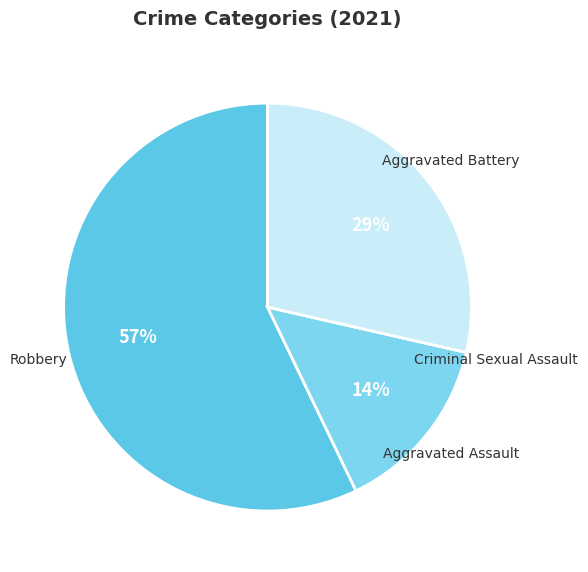

To the nearest percent, what is the average slice percentage?

25%